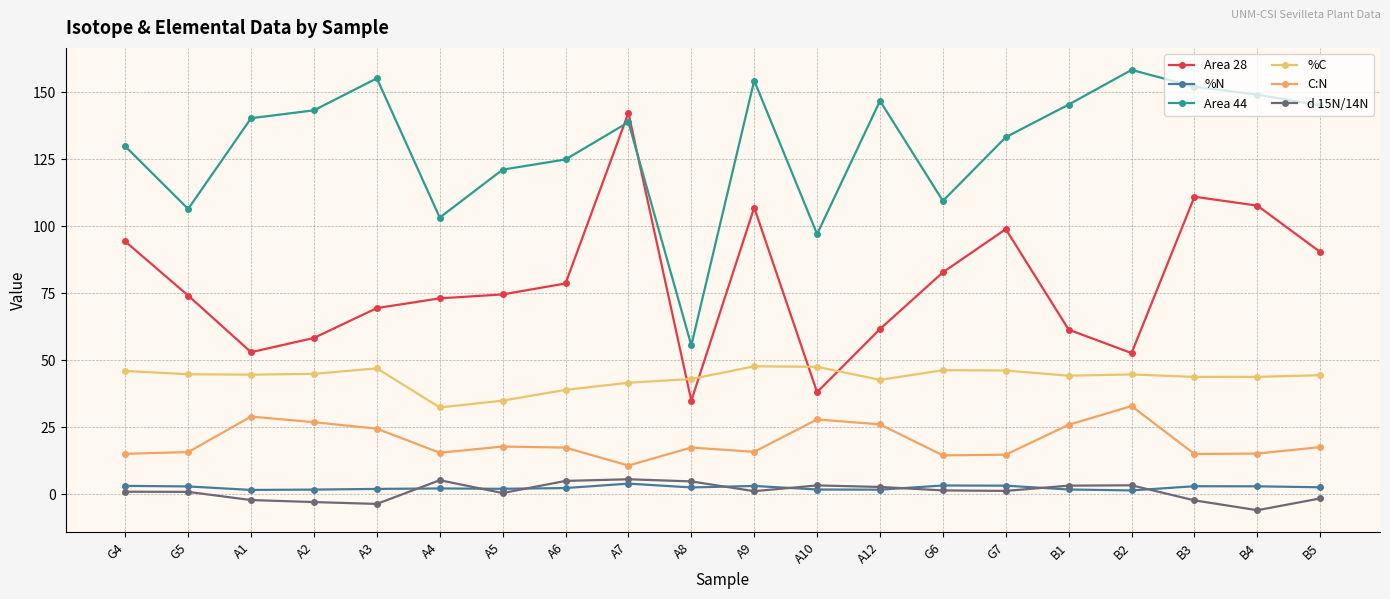

Between A12 and A9, which is larger?

A9